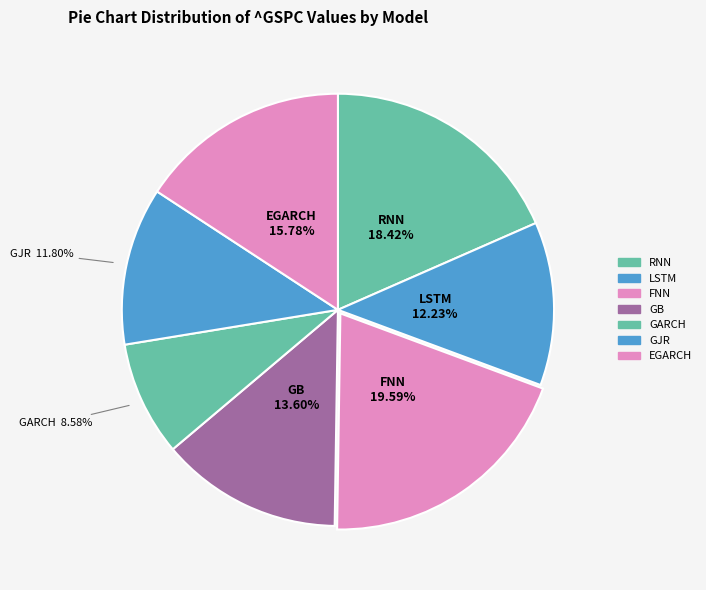

What percentage is the GJR slice, to the nearest percent?

12%